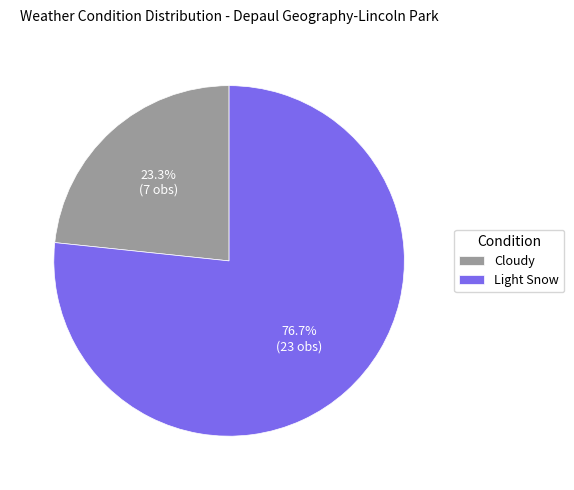

Approximately how many times larger is the value at Cloudy compared to Light Snow?

0.3